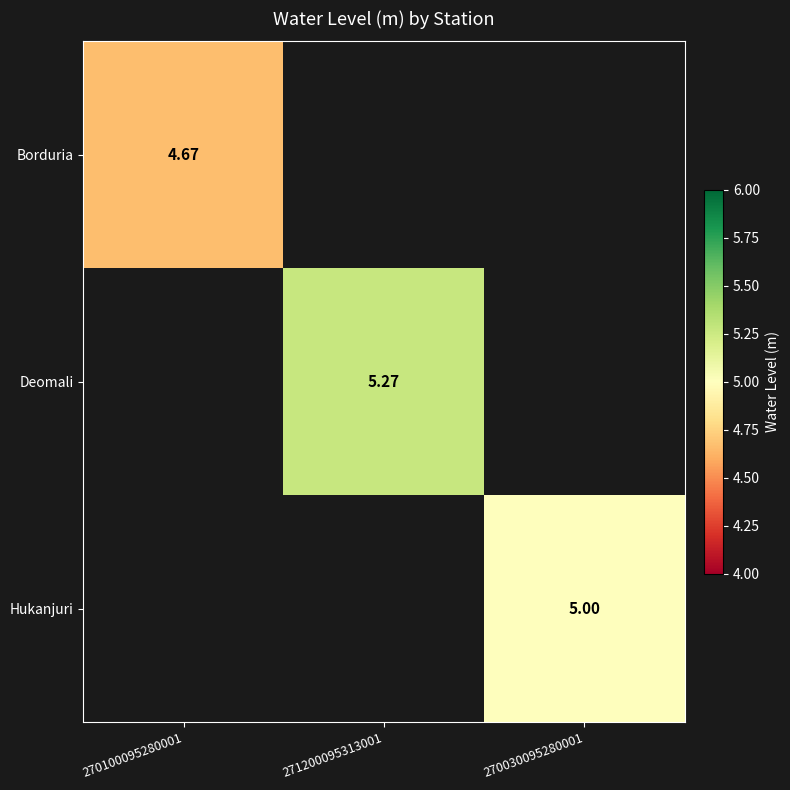

Between 270100095280001 and 270030095280001, which is larger?

270030095280001